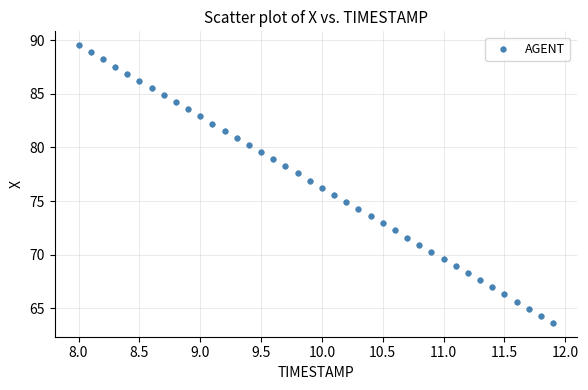

What is the range of X values (max minus min)?

3.9